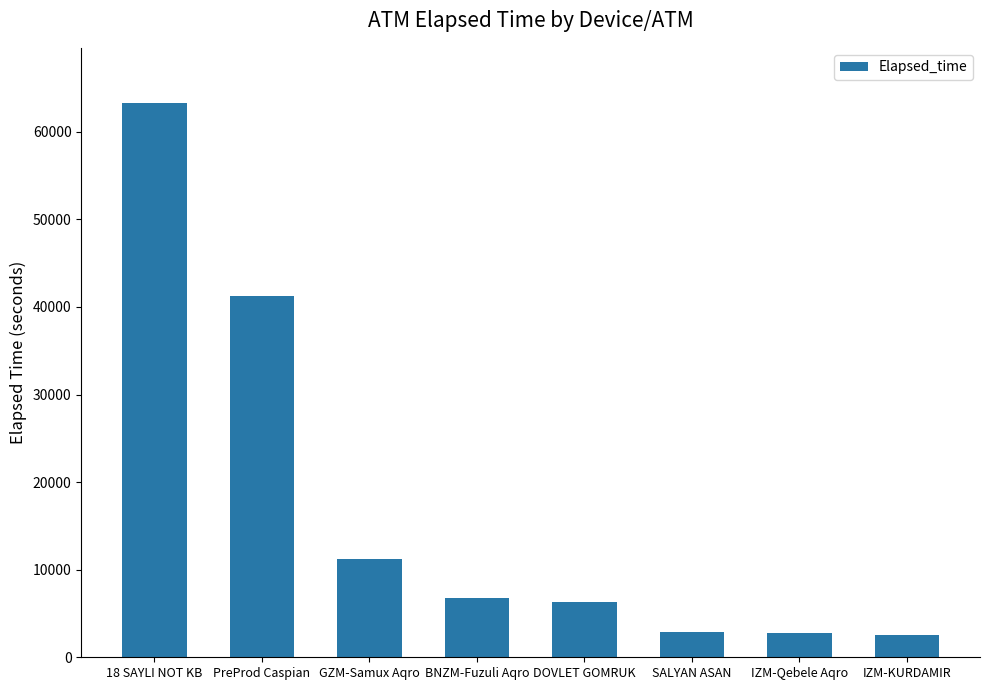

How many series are shown in this chart?

1